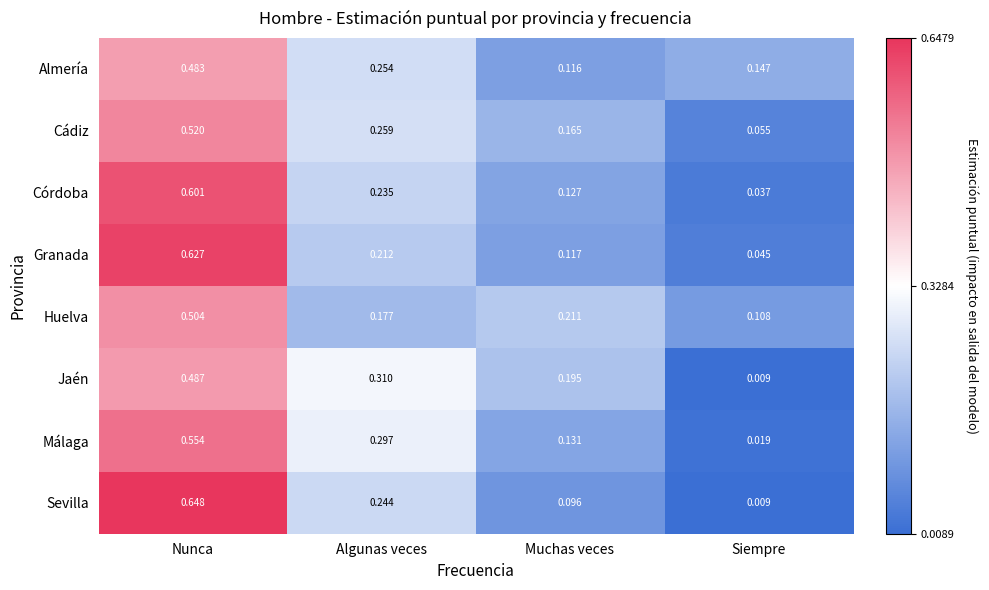

How many data points does each series have?

4